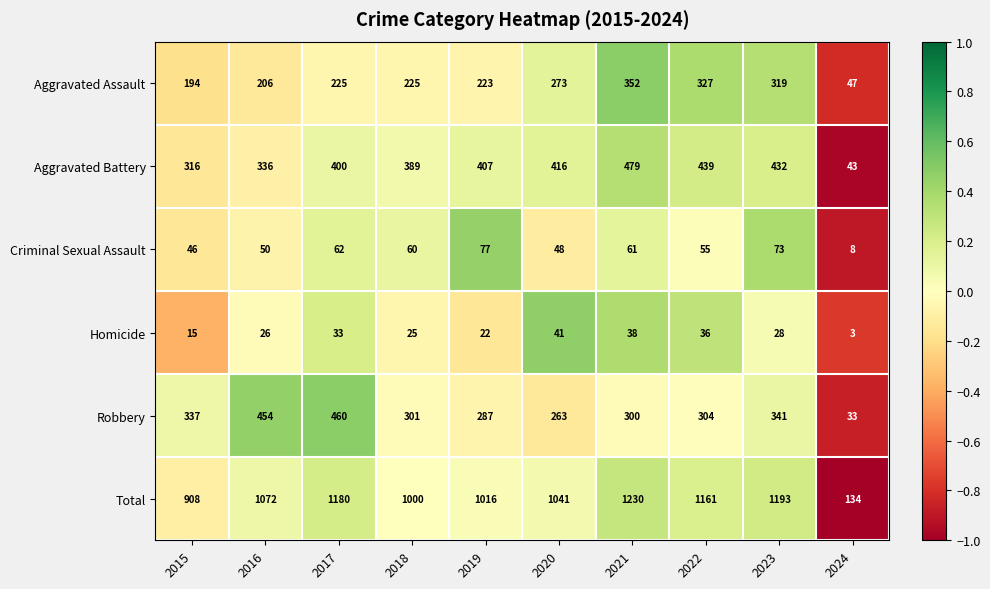

What is the average value of the Homicide series?

27